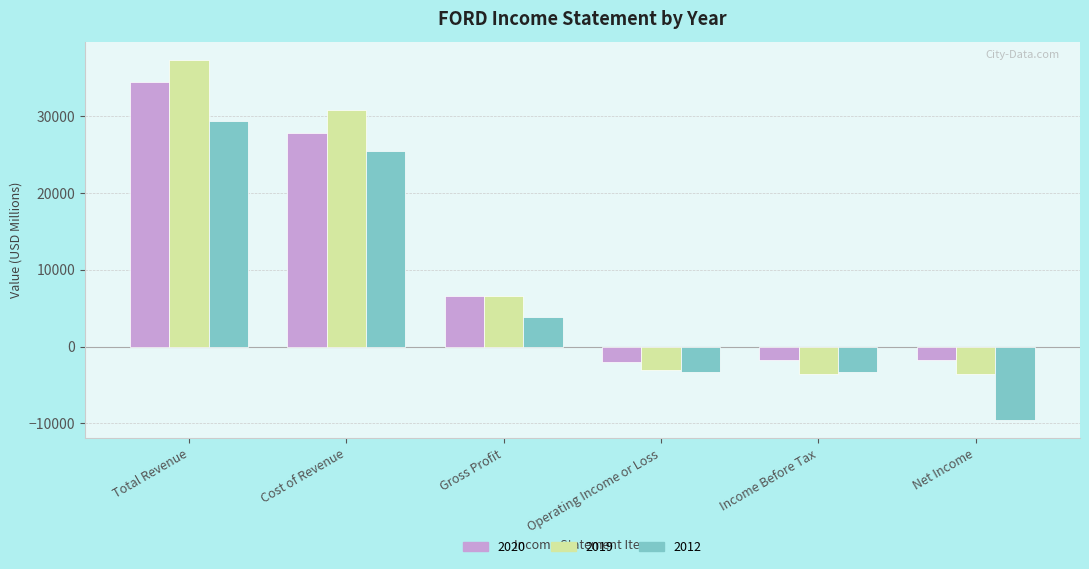

What position from the right is Total Revenue?

6